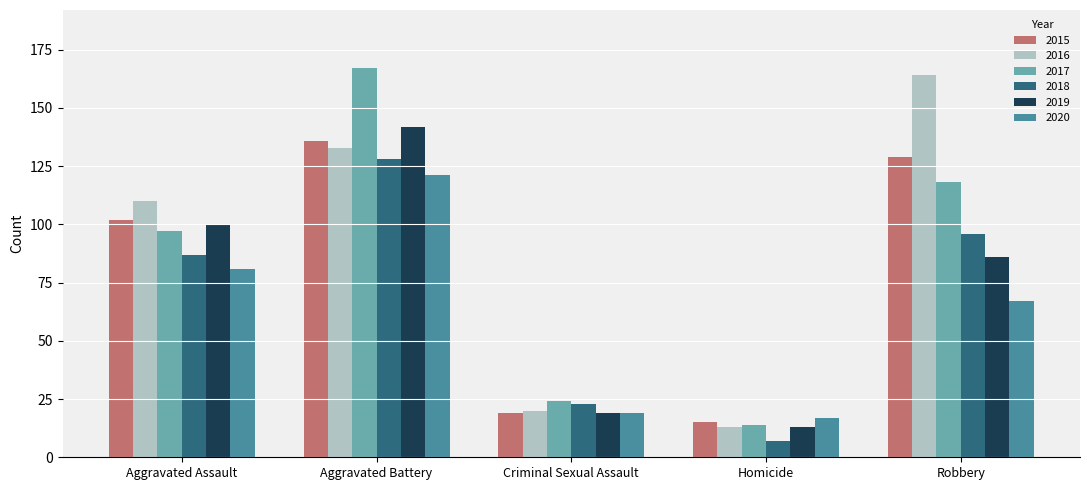

Does the chart contain stacked bars?

No